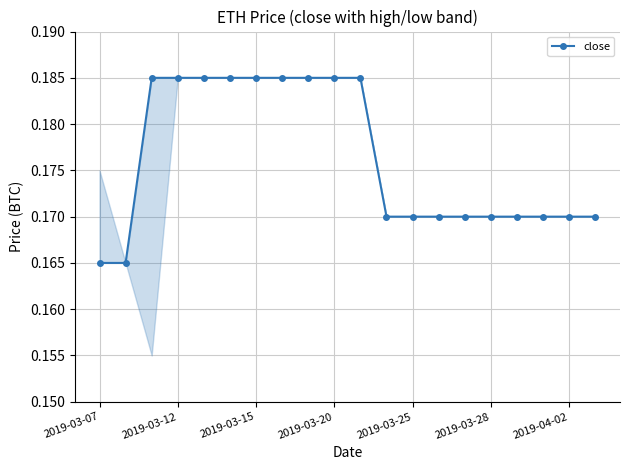

Reading right to left, list all the values displayed in this chart.

0.2	0.2	0.2	0.2	0.2	0.2	0.2	0.2	0.2	0.2	0.2	0.2	0.2	0.2	0.2	0.2	0.2	0.2	0.2	0.2